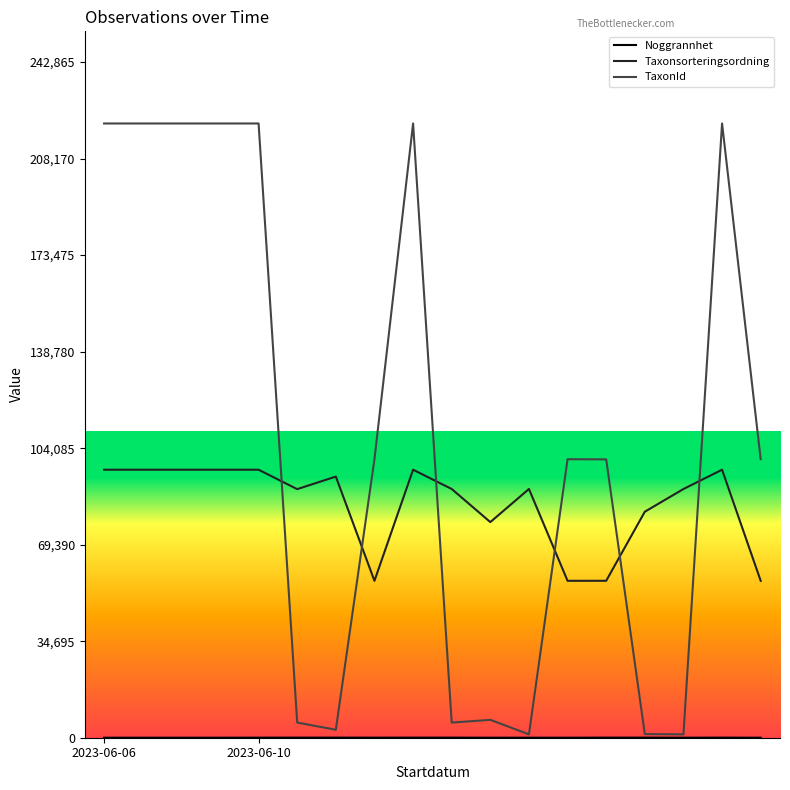

Which series has the largest total across all categories?

TaxonId